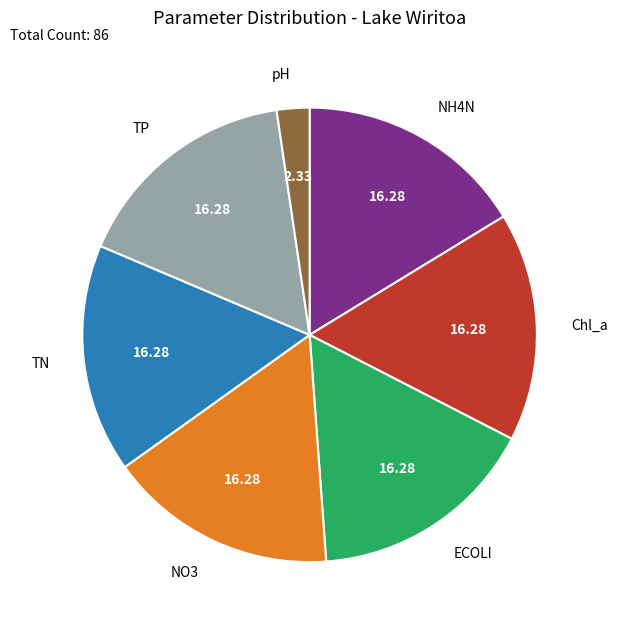

Do ECOLI and NH4N together represent more than half of the pie?

No